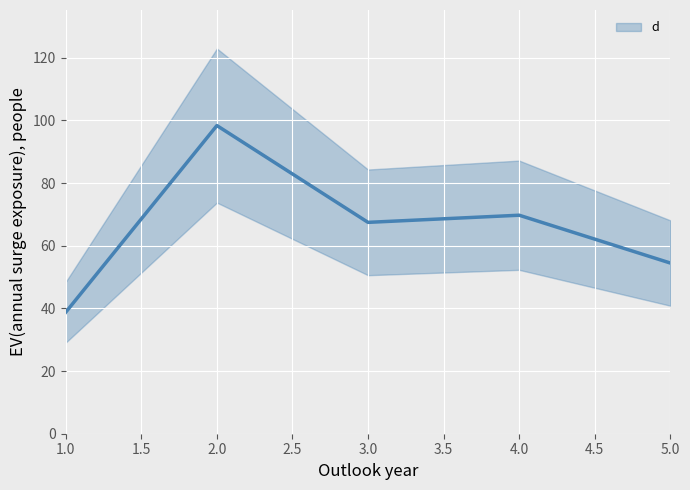

How many distinct data groups are displayed?

1